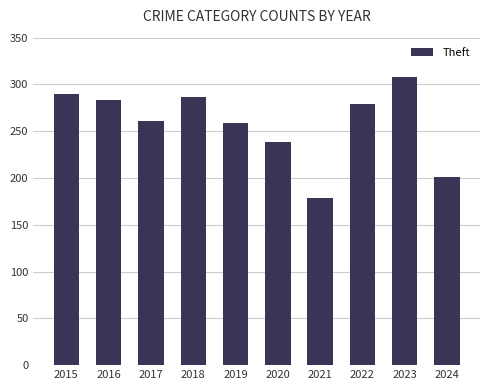

Where does the data first go above 279?

2015